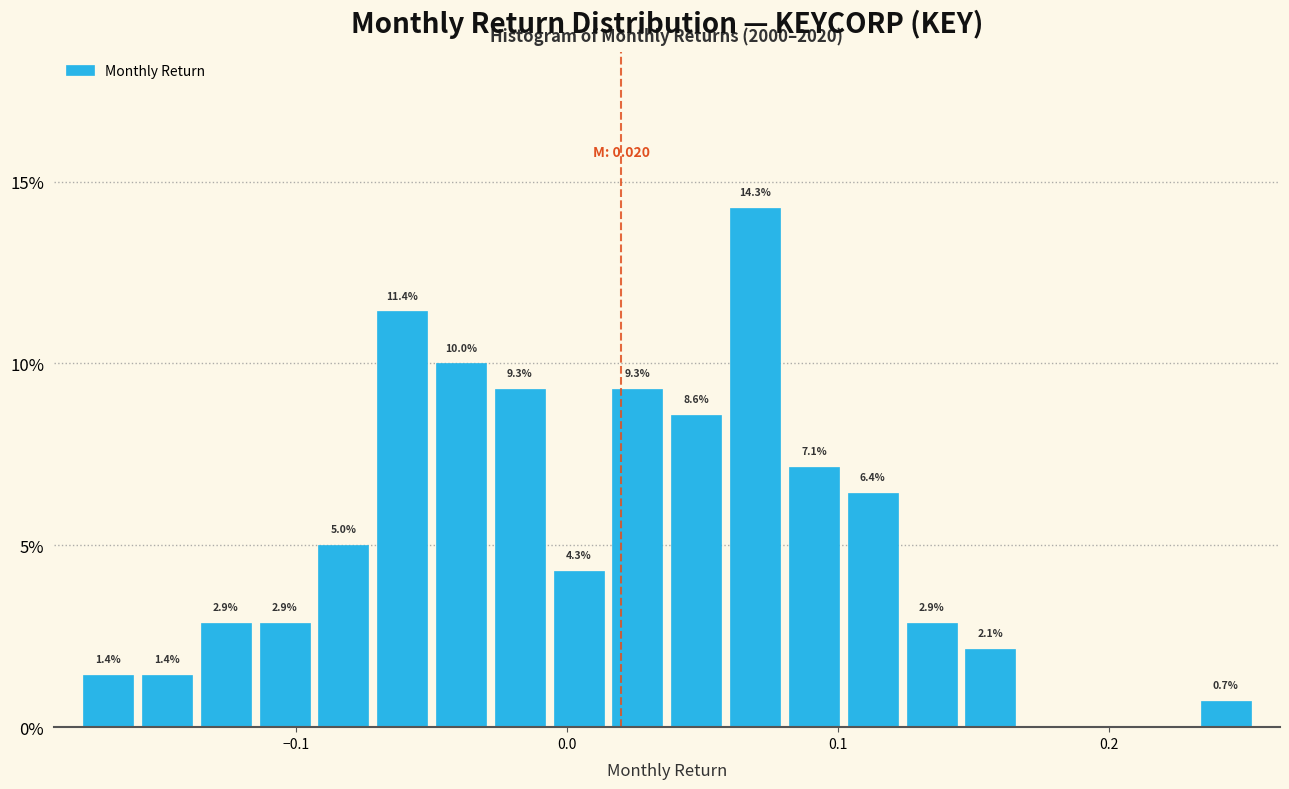

Read against the x-axis, roughly where is the centre of the tallest bar?

0.07